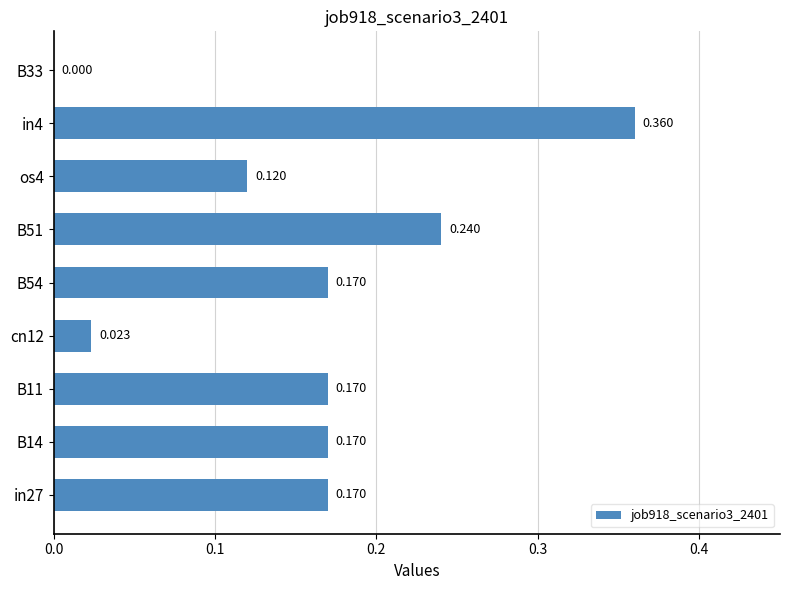

What is the average value?

0.2